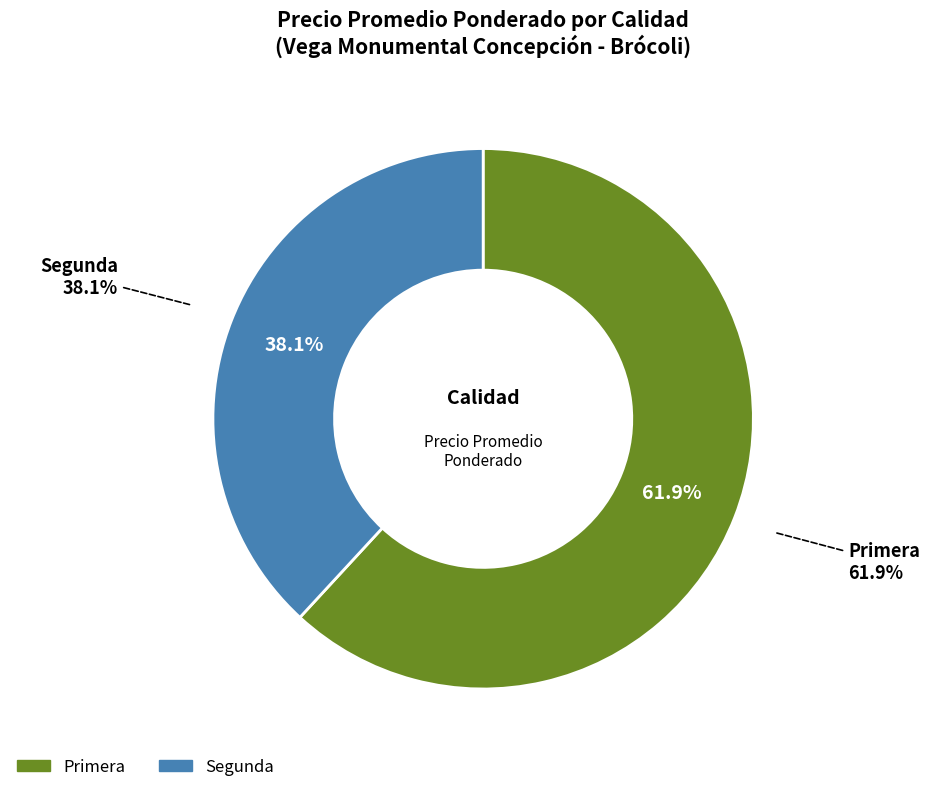

Which category has the biggest portion of the pie?

Primera